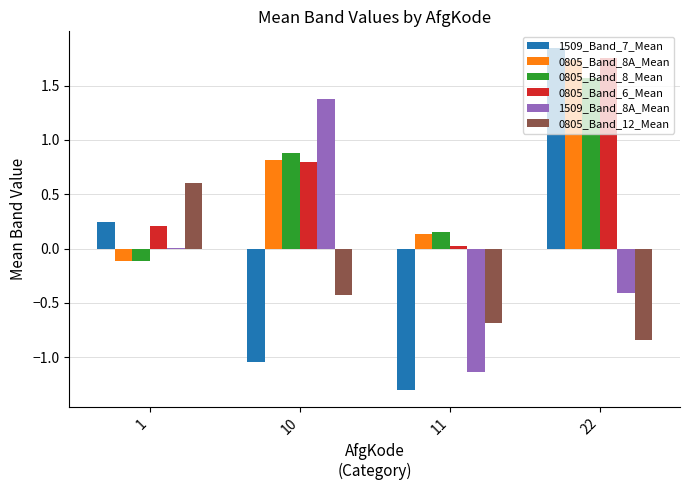

At which category is the sum across all series the highest?

22